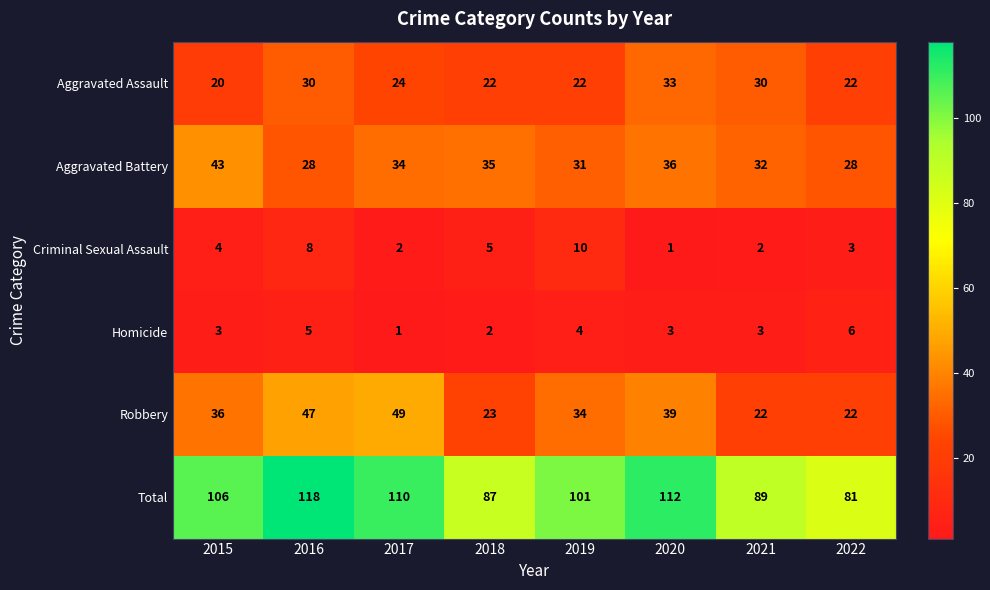

What is the minimum value for Aggravated Battery?

28